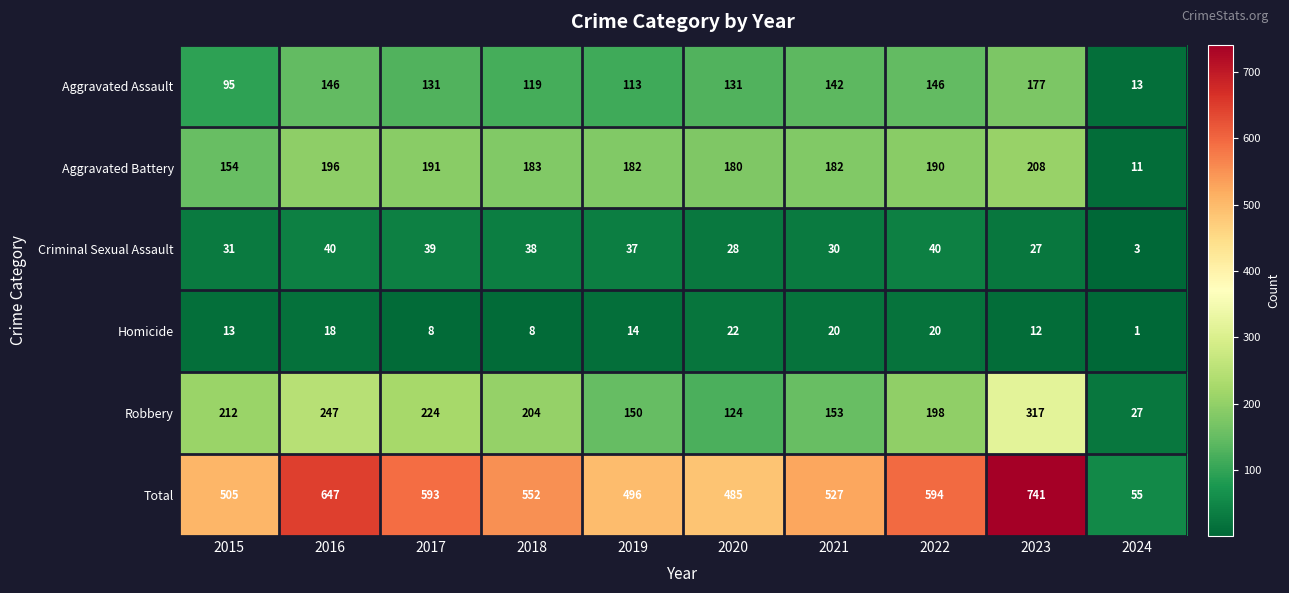

At 2023, list the series in order from largest to smallest.

Total, Robbery, Aggravated Battery, Aggravated Assault, Criminal Sexual Assault, Homicide